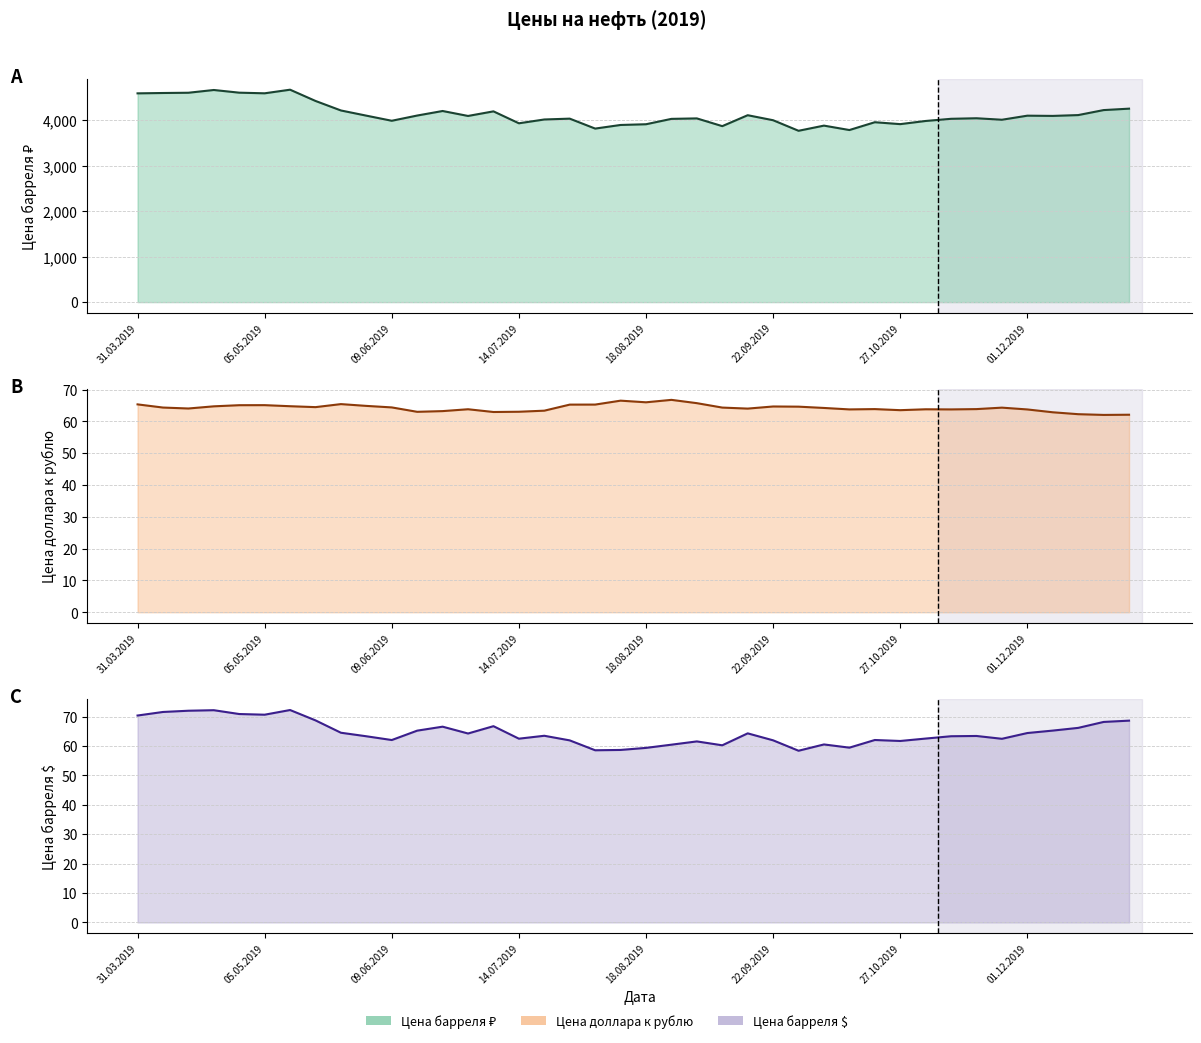

Which series changed the most between 22.09.2019 and 01.12.2019?

Цена барреля ₽